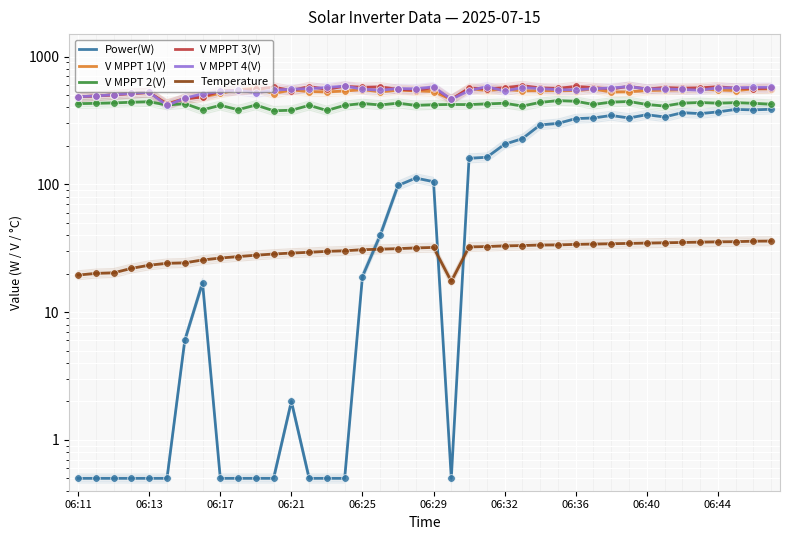

What are all the series names shown in the legend?

Power(W), V MPPT 1(V), V MPPT 2(V), V MPPT 3(V), V MPPT 4(V), Temperature